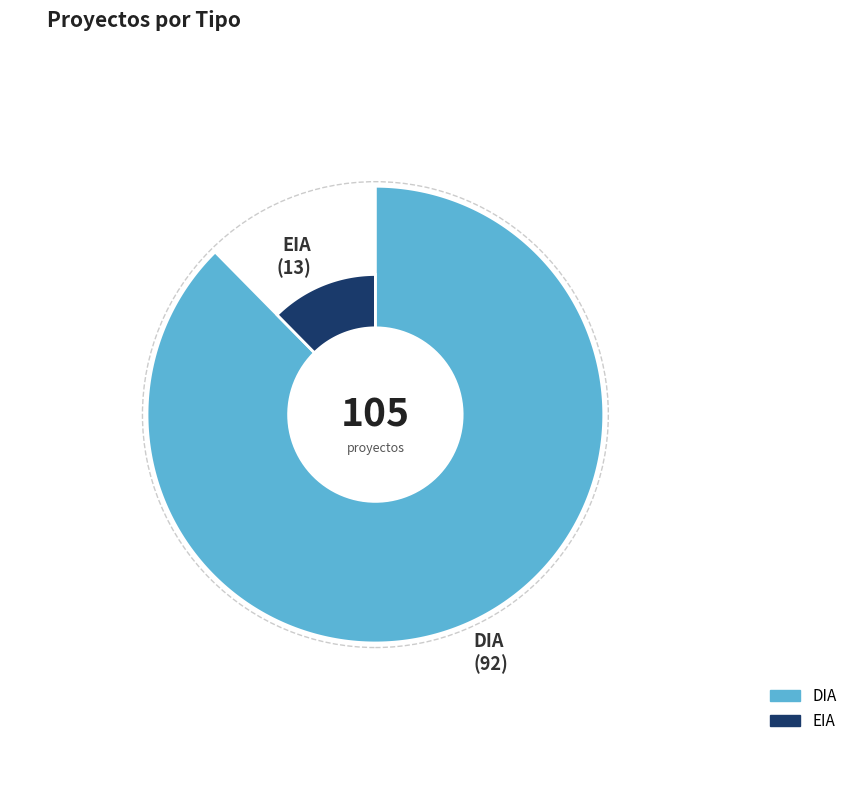

How many slices are in this pie chart?

2